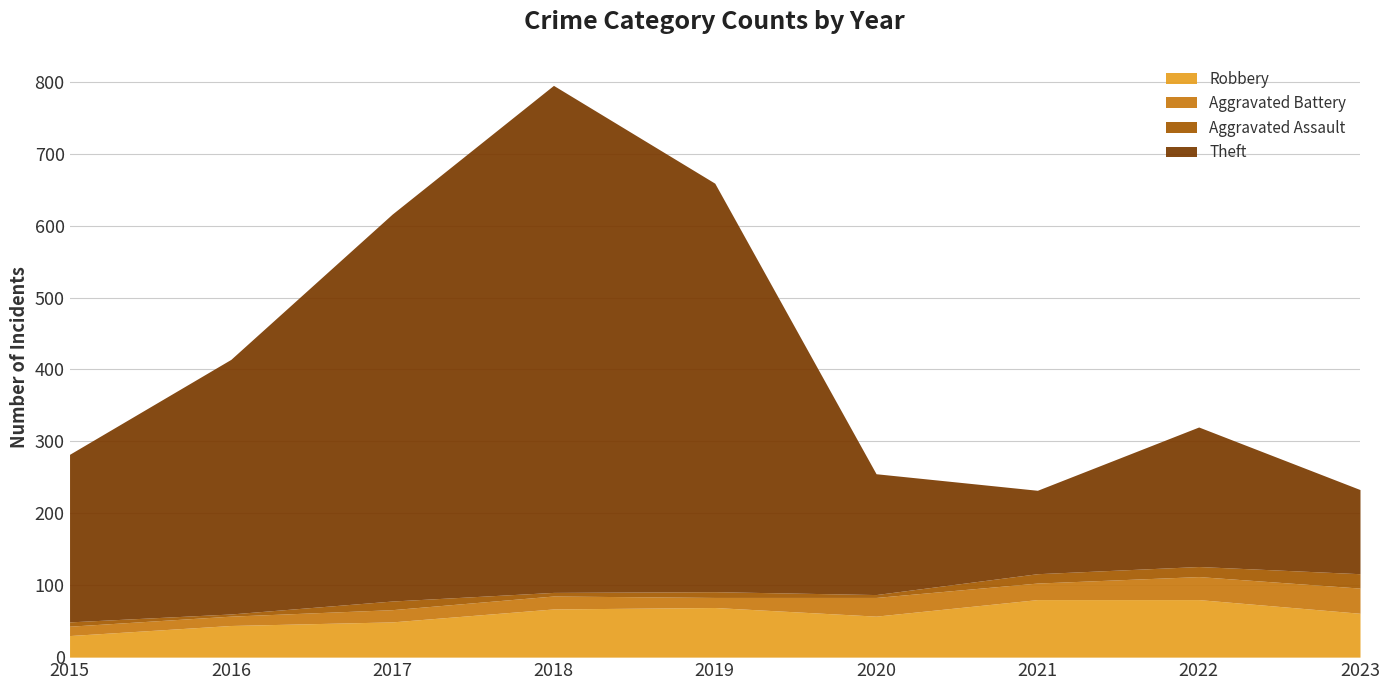

True or false: Robbery has a value of 44 at 2016.

True